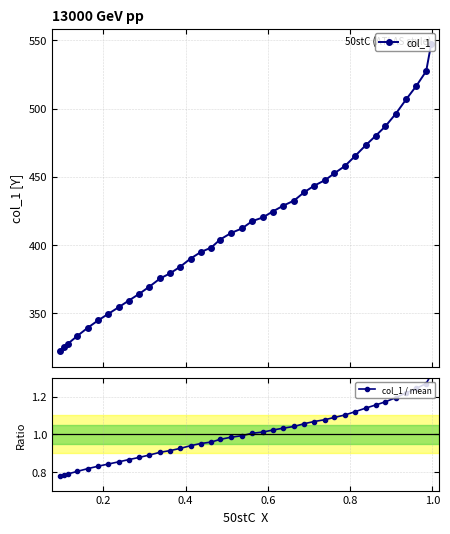

What is the highest value of the col_1 series?

547.4